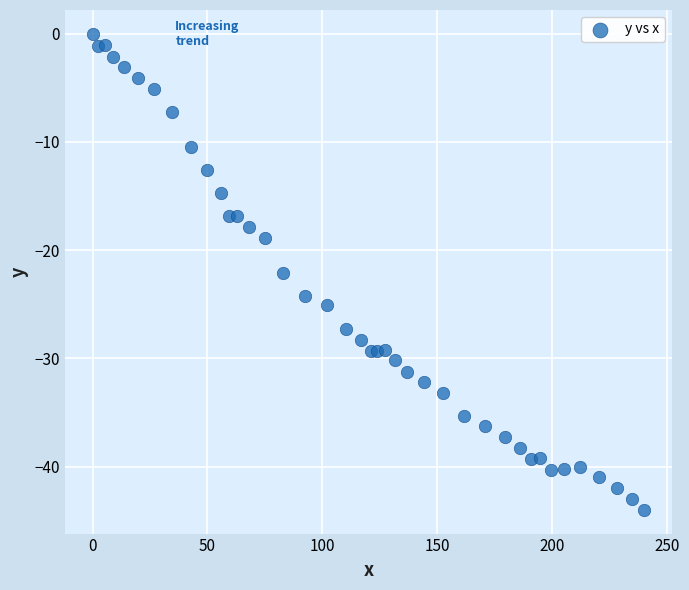

What is the range of X values (max minus min)?

240.3